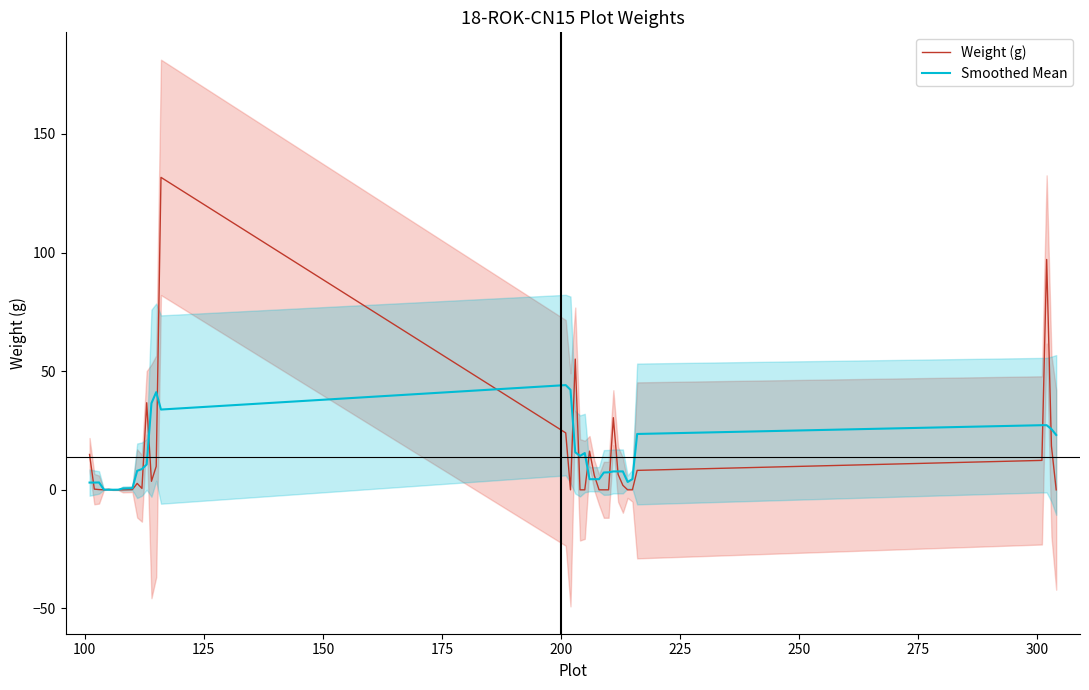

Which series has the largest range (max minus min)?

Weight (g)